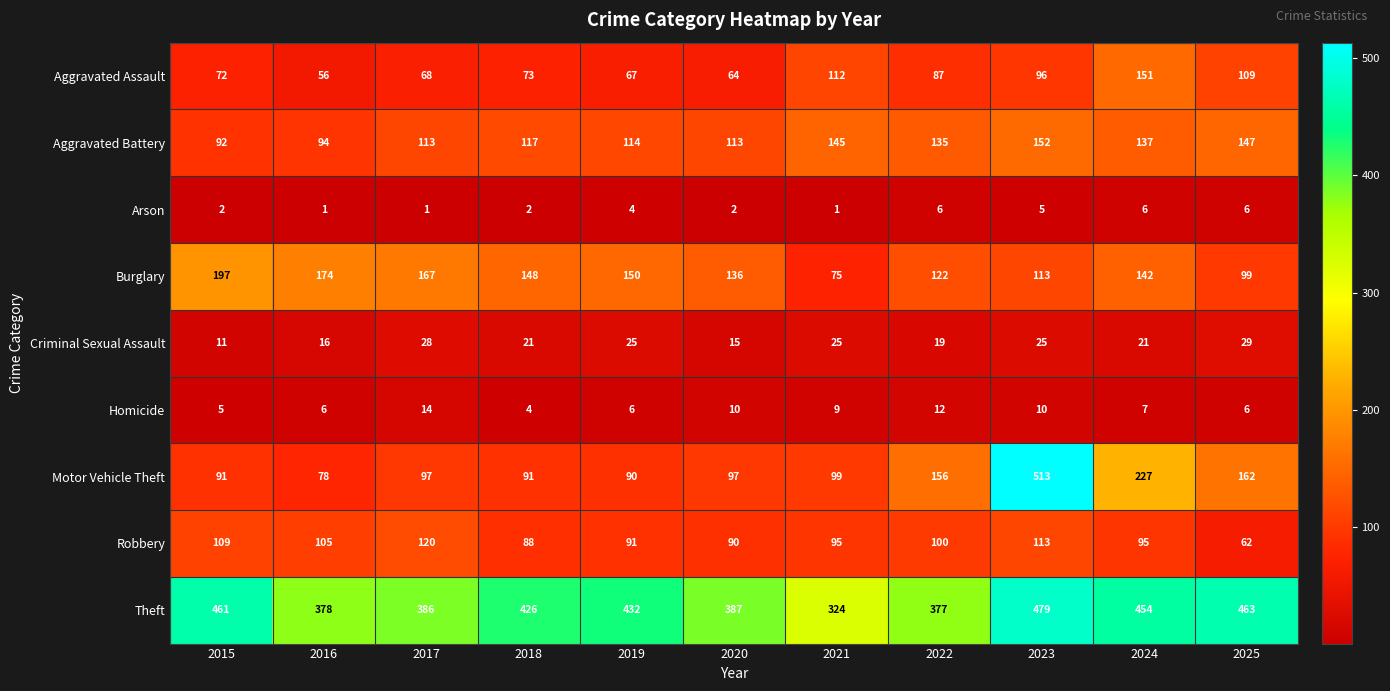

Which series has the largest total across all categories?

Theft